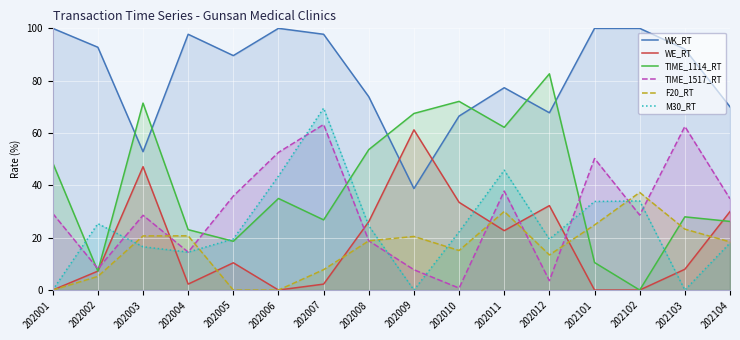

Is the value of WK_RT at 202010 greater than the value of TIME_1114_RT at 202104?

Yes